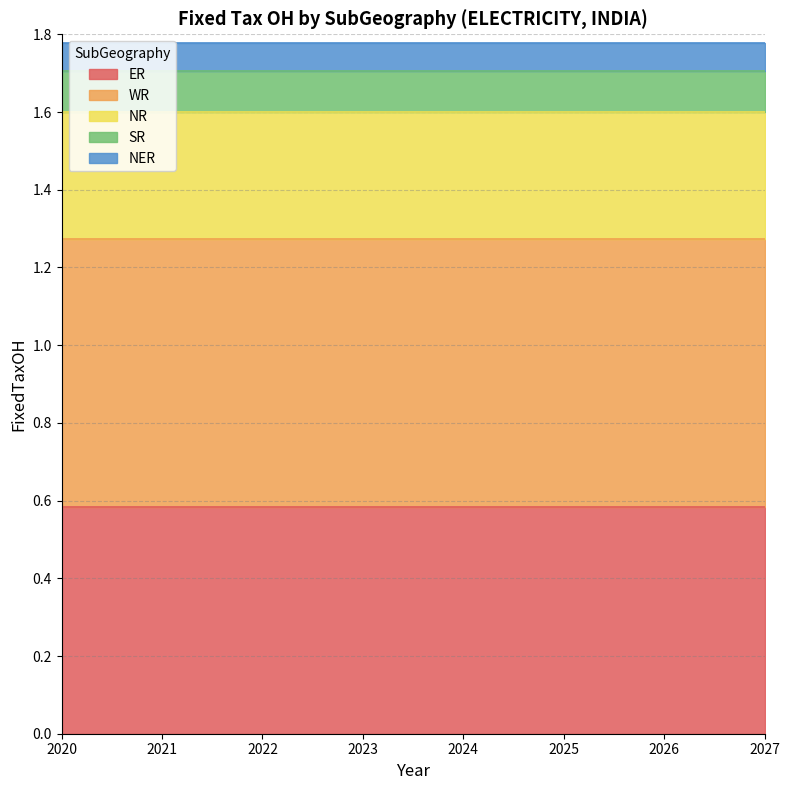

At which label does WR reach its peak?

2020